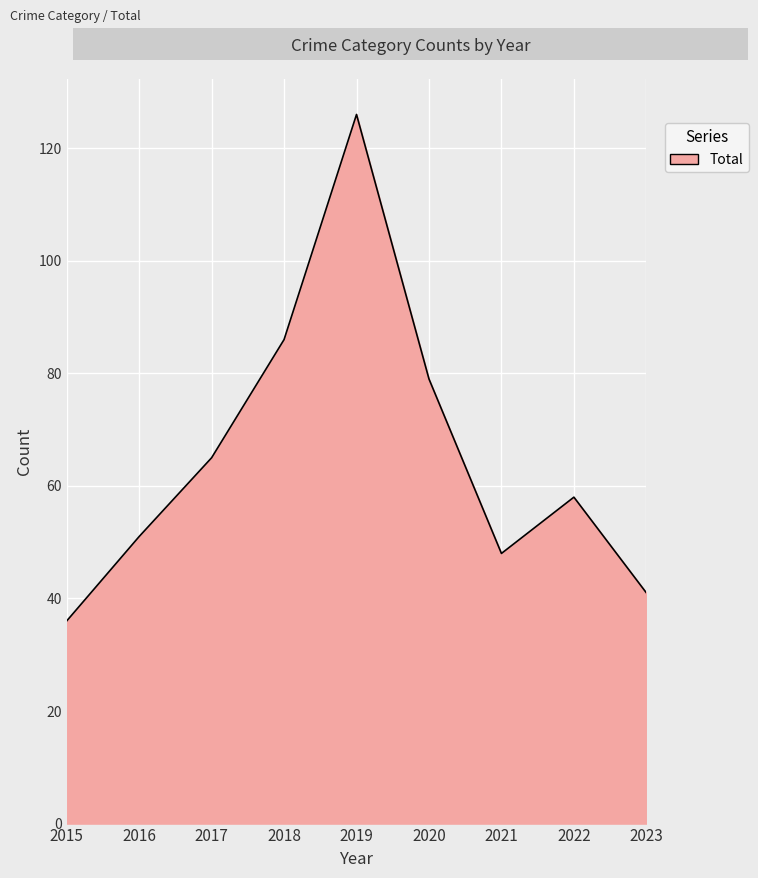

True or false: the data shows 20 at 2018.

False